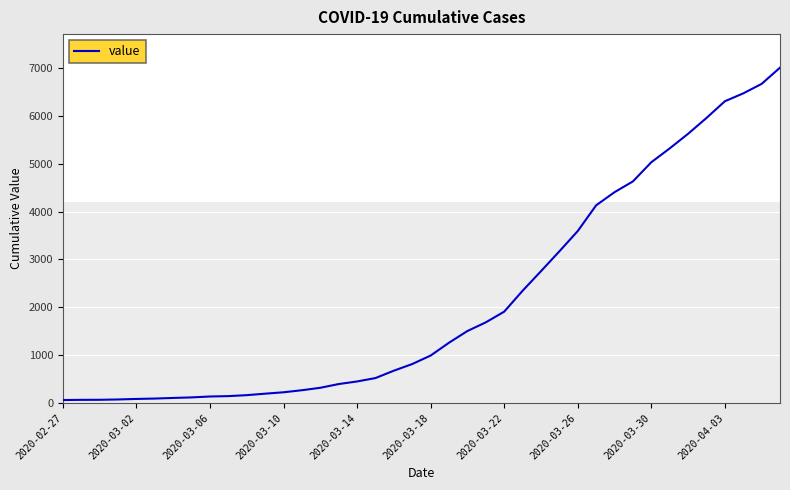

Does the chart have visible grid lines?

Yes